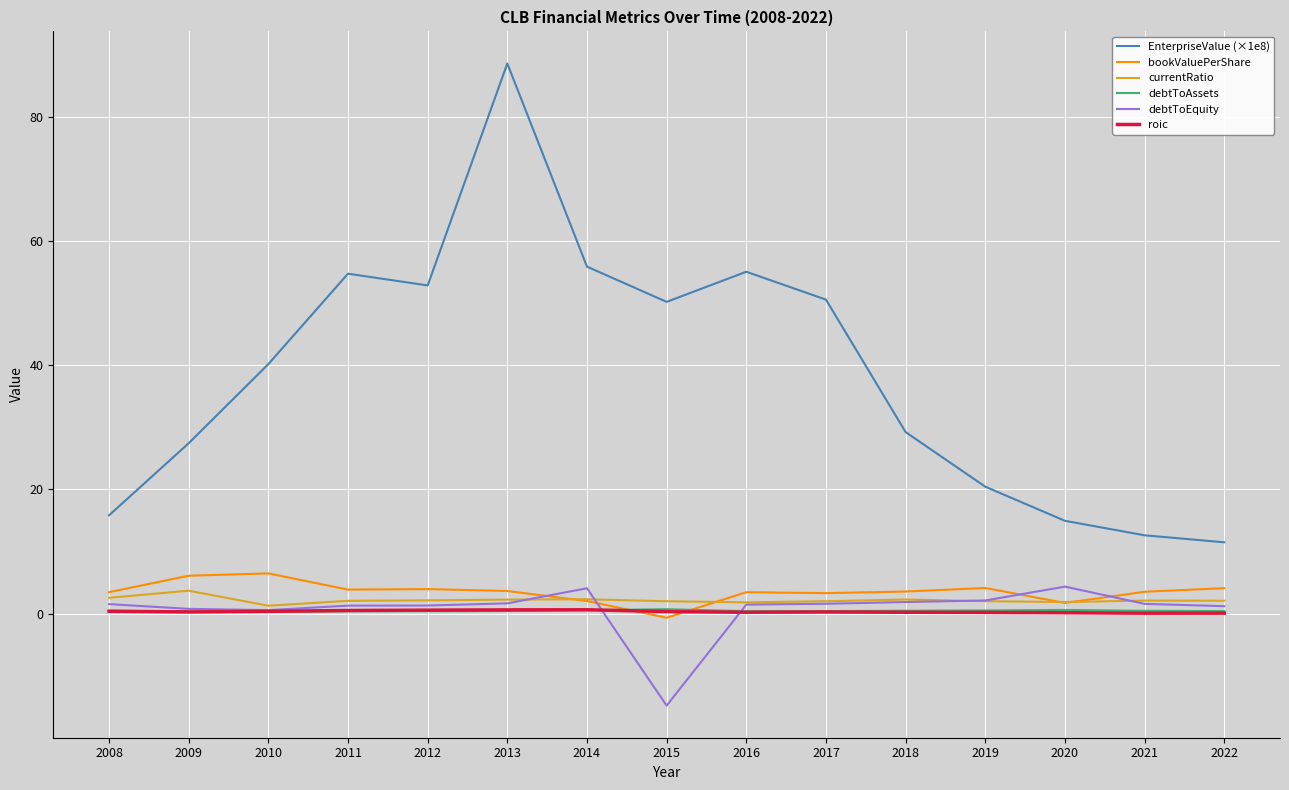

True or false: debtToEquity and debtToAssets intersect in this chart.

True